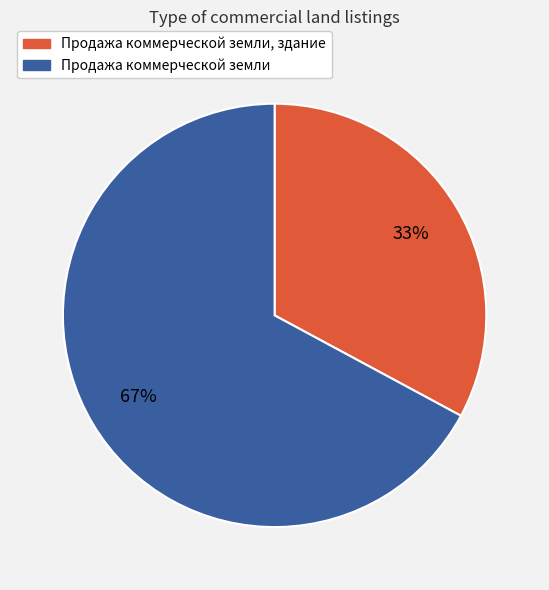

To the nearest percent, what is the difference between the largest and smallest slice percentages?

34%